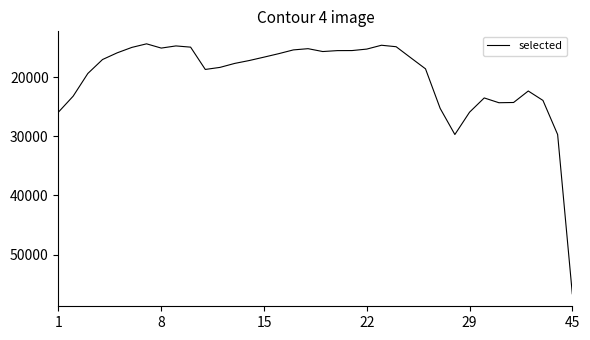

What is the smallest value displayed?

14386